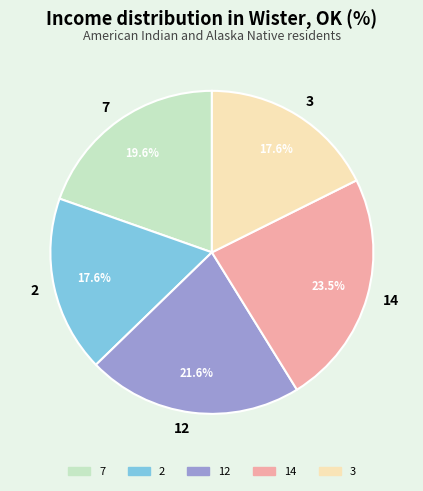

Does 14 represent more than half of the total?

No